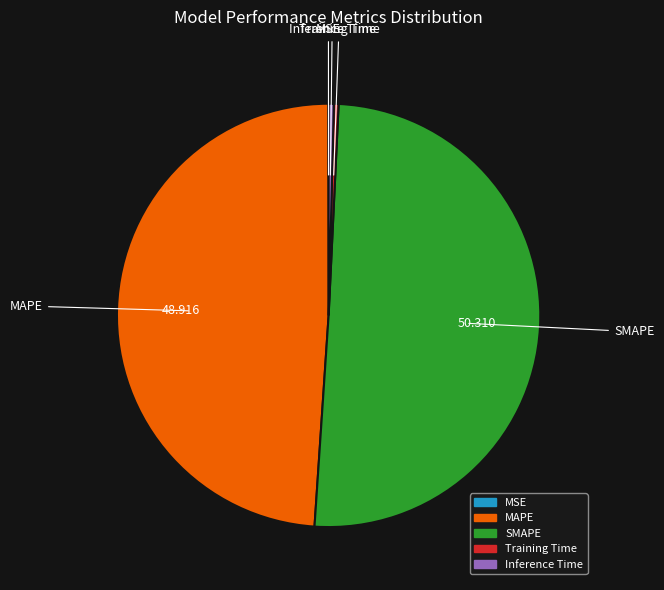

Does MAPE account for over 50% of the chart?

No